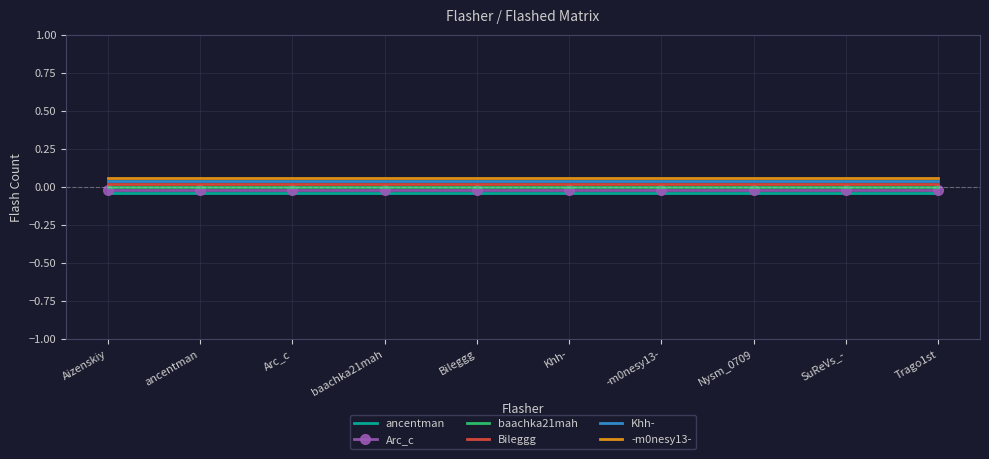

At which category is the sum across all series the highest?

Aizenskiy